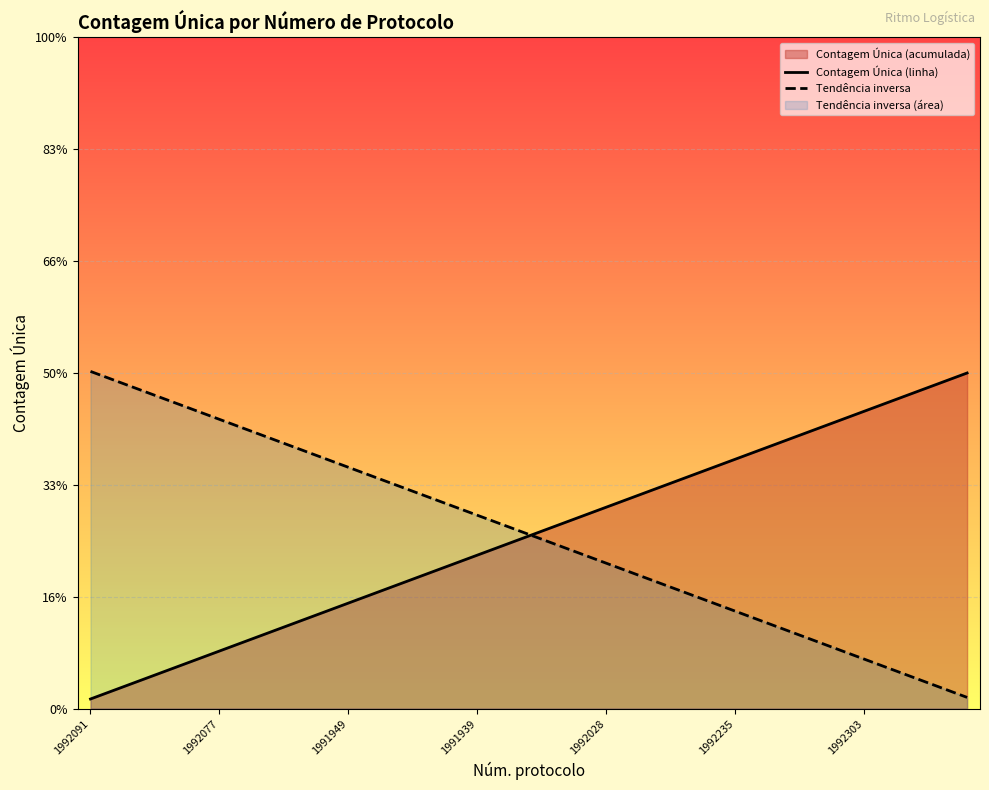

Reading left to right, extract all data points from this chart.

Contagem Única (linha): 0.0	0.1	0.1	0.2	0.2	0.3	0.3	0.3	0.4	0.4	0.5	0.5	0.6	0.6	0.6	0.7	0.7	0.8	0.8	0.9	0.9	0.9	1.0	1.0	1.1	1.1	1.2	1.2	1.2	1.3	1.3	1.4	1.4	1.5	1.5
Tendência inversa: 1.5	1.5	1.4	1.4	1.3	1.3	1.2	1.2	1.2	1.1	1.1	1.0	1.0	0.9	0.9	0.9	0.8	0.8	0.7	0.7	0.7	0.6	0.6	0.5	0.5	0.4	0.4	0.3	0.3	0.3	0.2	0.2	0.1	0.1	0.1